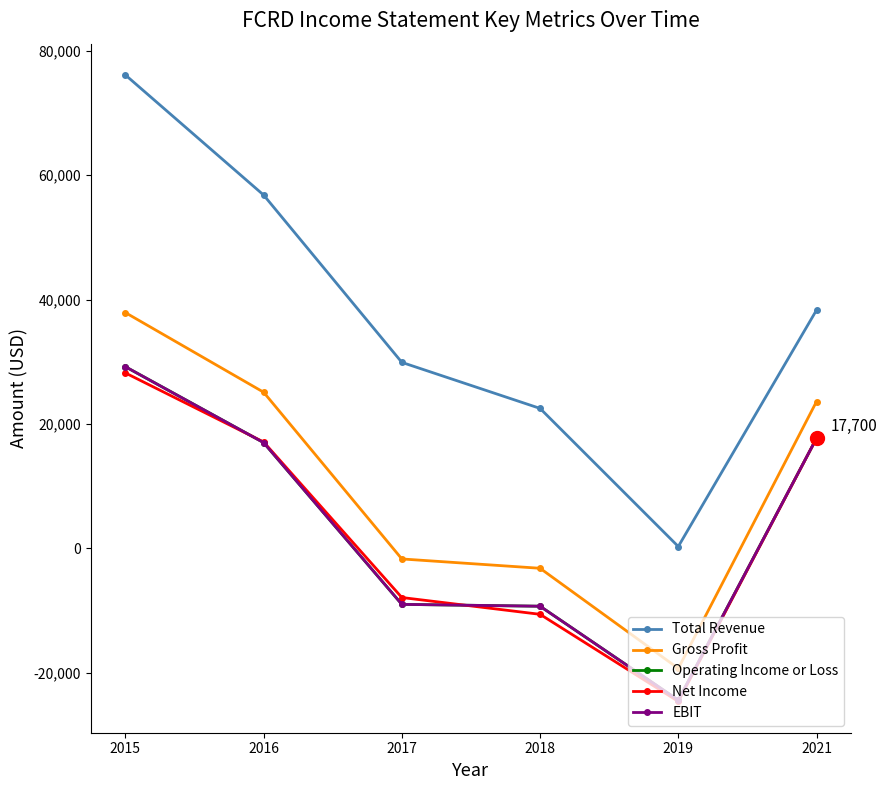

Is this an area chart (filled region under the line)?

No